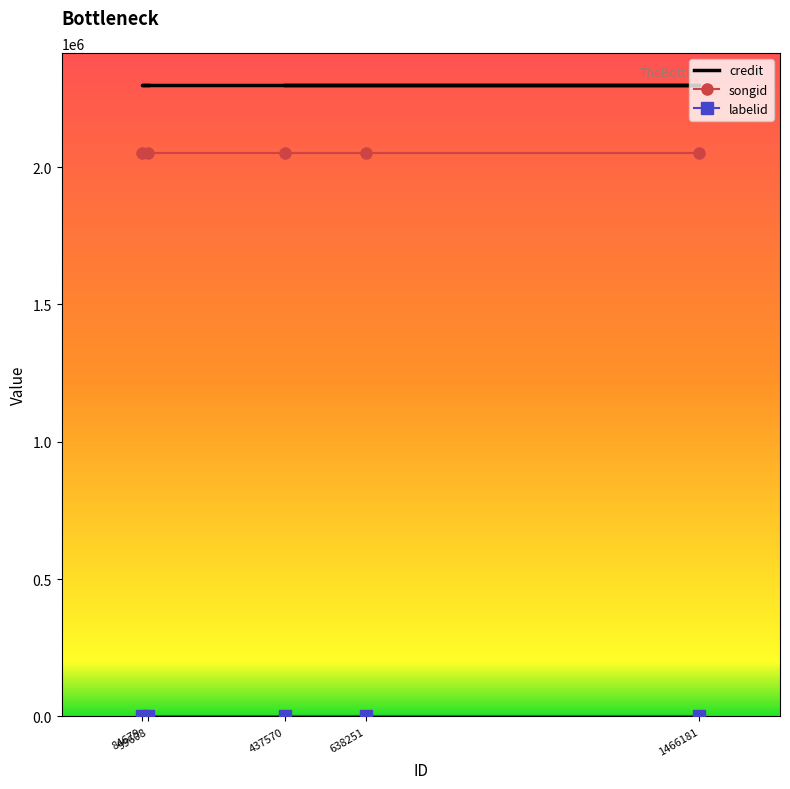

Reading left to right, transcribe all the data shown in this chart.

credit: 99608=2299832	84679=2299832	1466181=2299832	638251=2299832	437570=2299832
songid: 99608=2050198	84679=2050198	1466181=2050198	638251=2050198	437570=2050198
labelid: 99608=743	84679=743	1466181=743	638251=743	437570=743